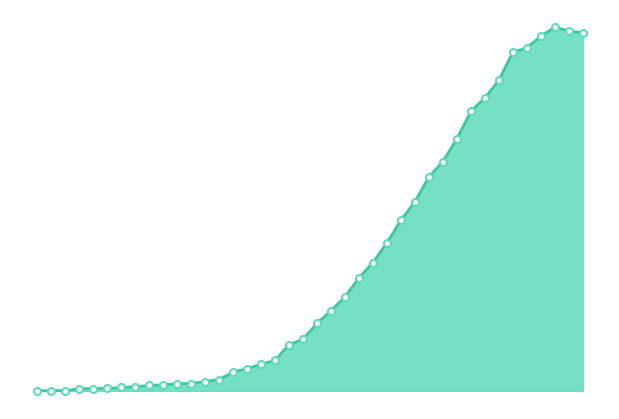

What is the difference between the maximum and minimum values?

2387